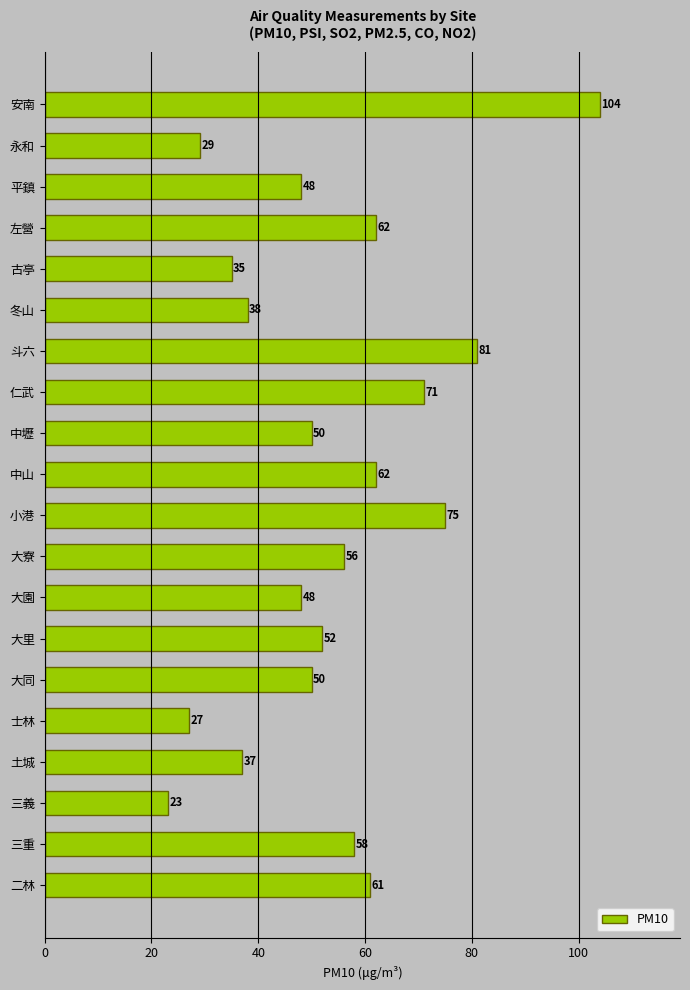

Which category has the lowest value across all series?

三義